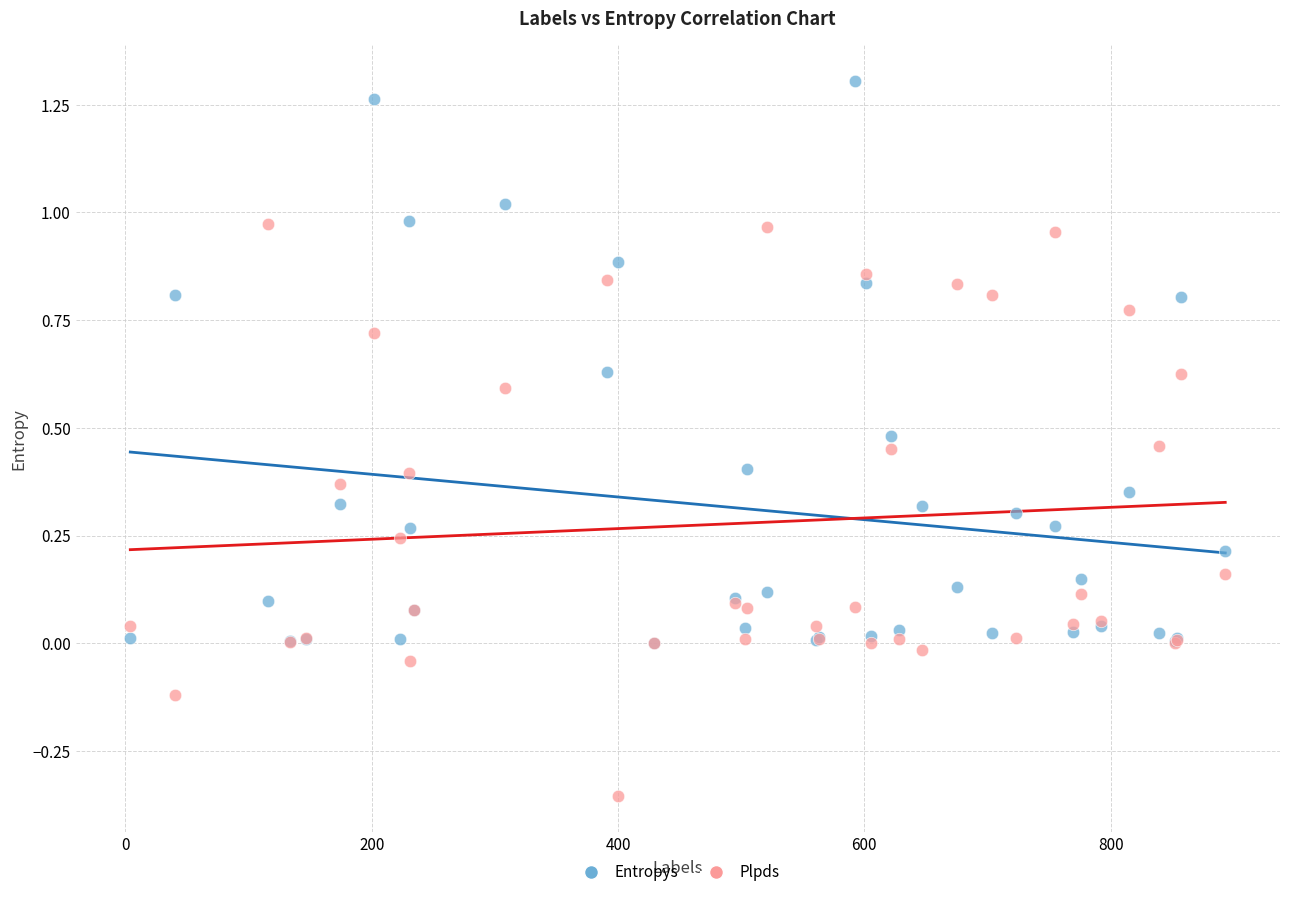

Which series reaches the maximum Y coordinate?

Entropys